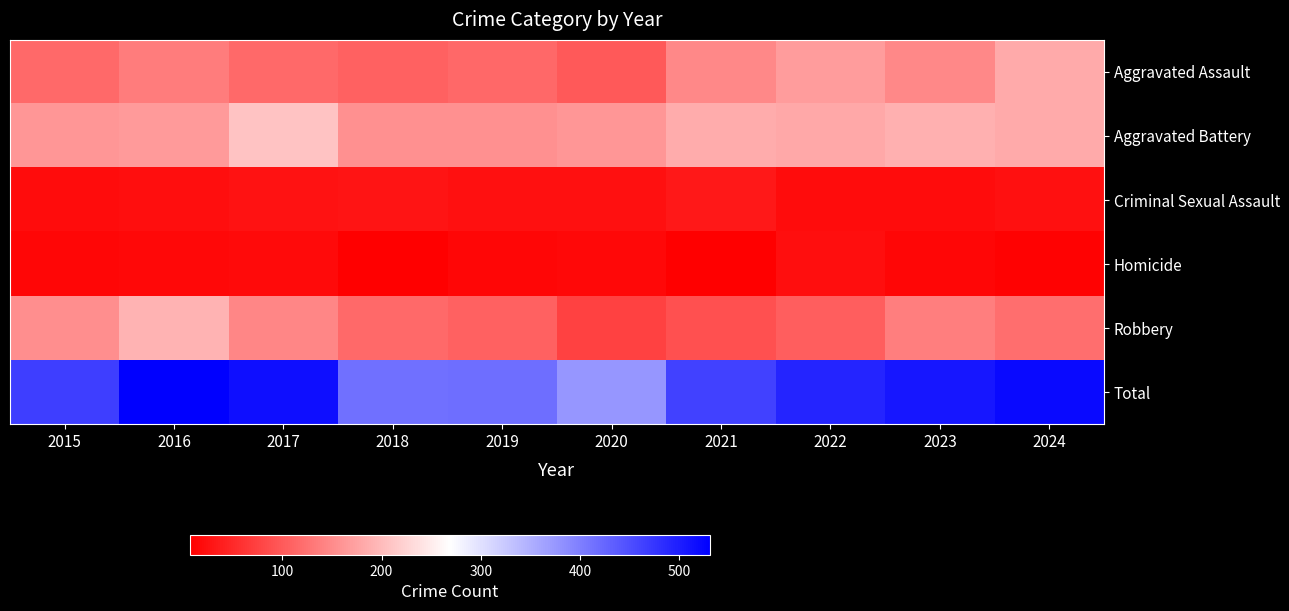

Which has a higher value, 2017 or 2023?

2023